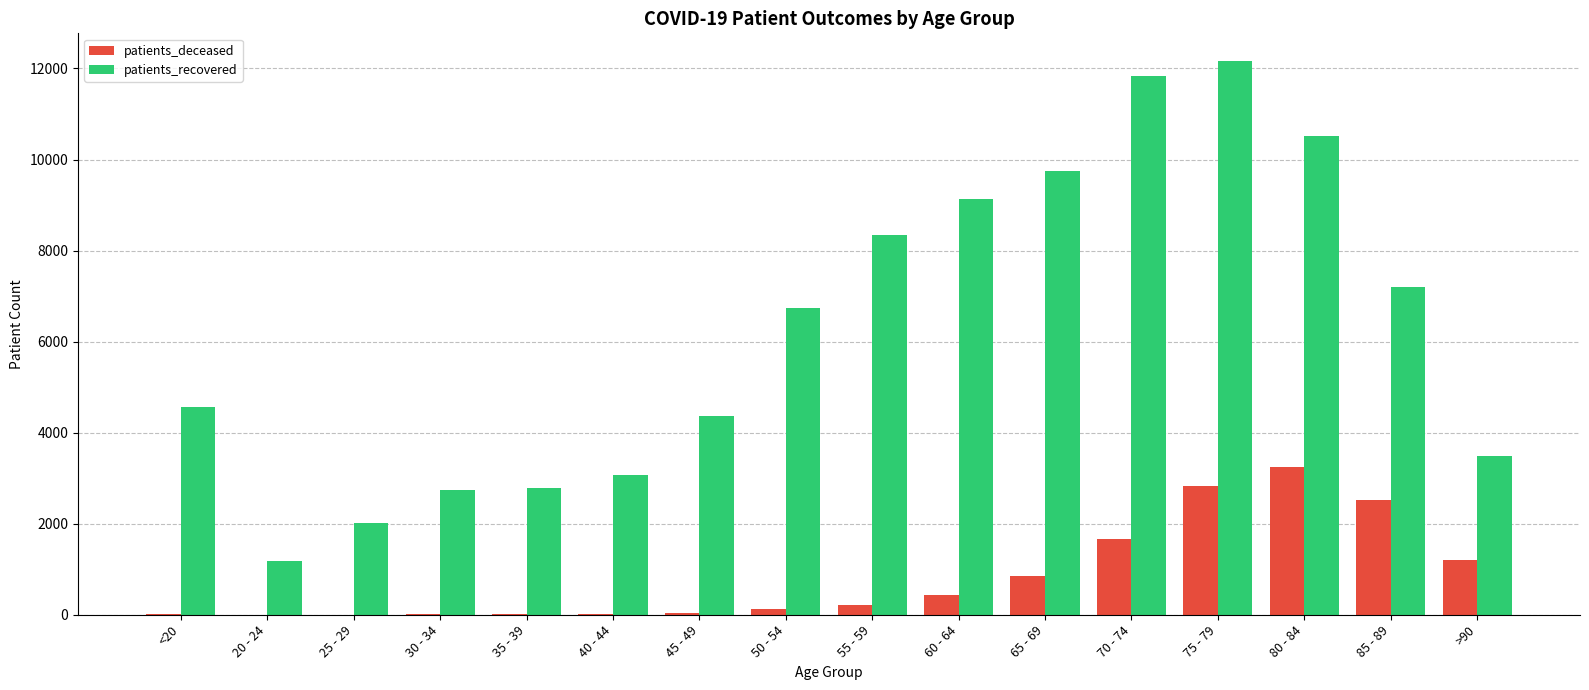

What is the sum of all patients_deceased values?

13208